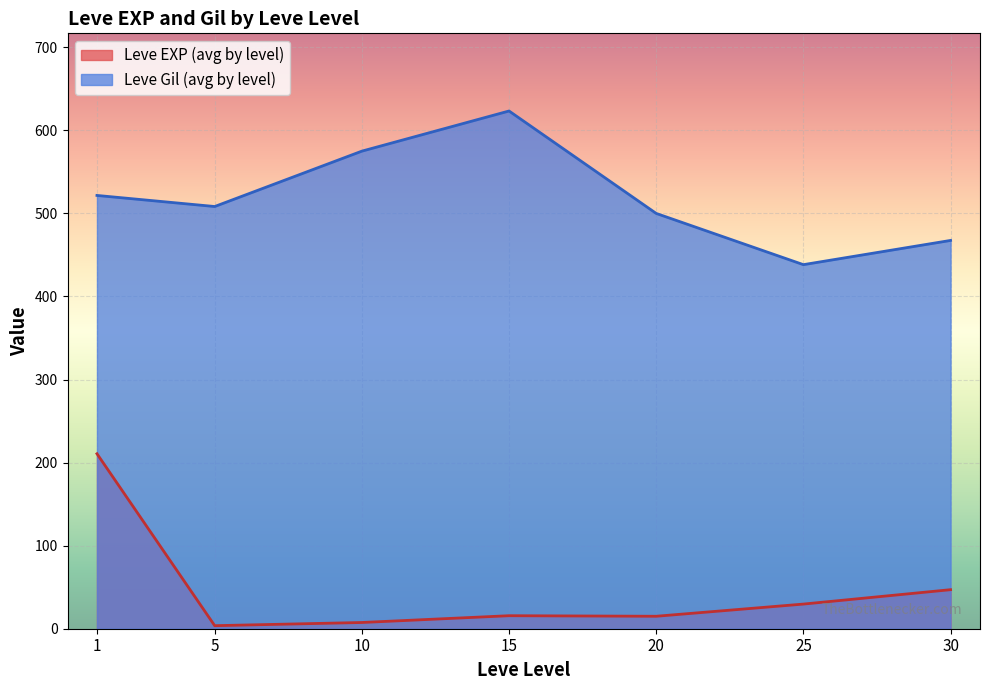

Which category has the lowest value in the Leve Gil series?

25